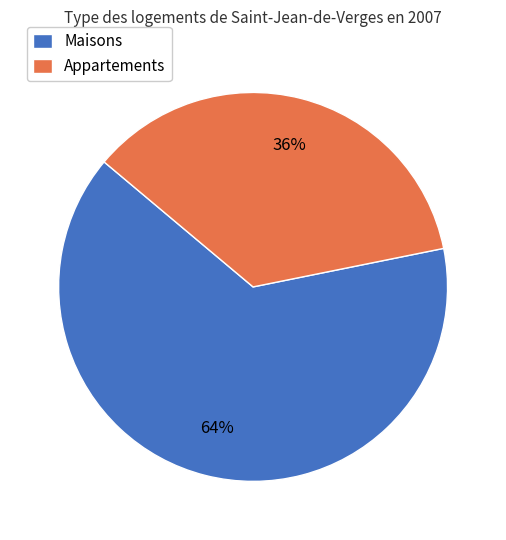

What percentage is the Appartements slice, to the nearest percent?

36%